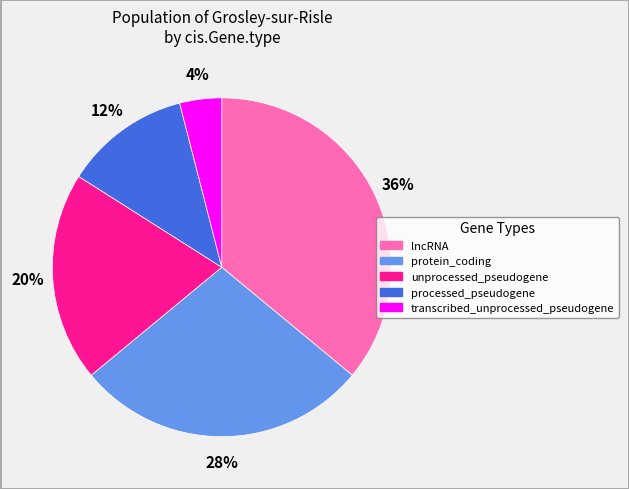

To the nearest percent, what is the average slice percentage?

20%